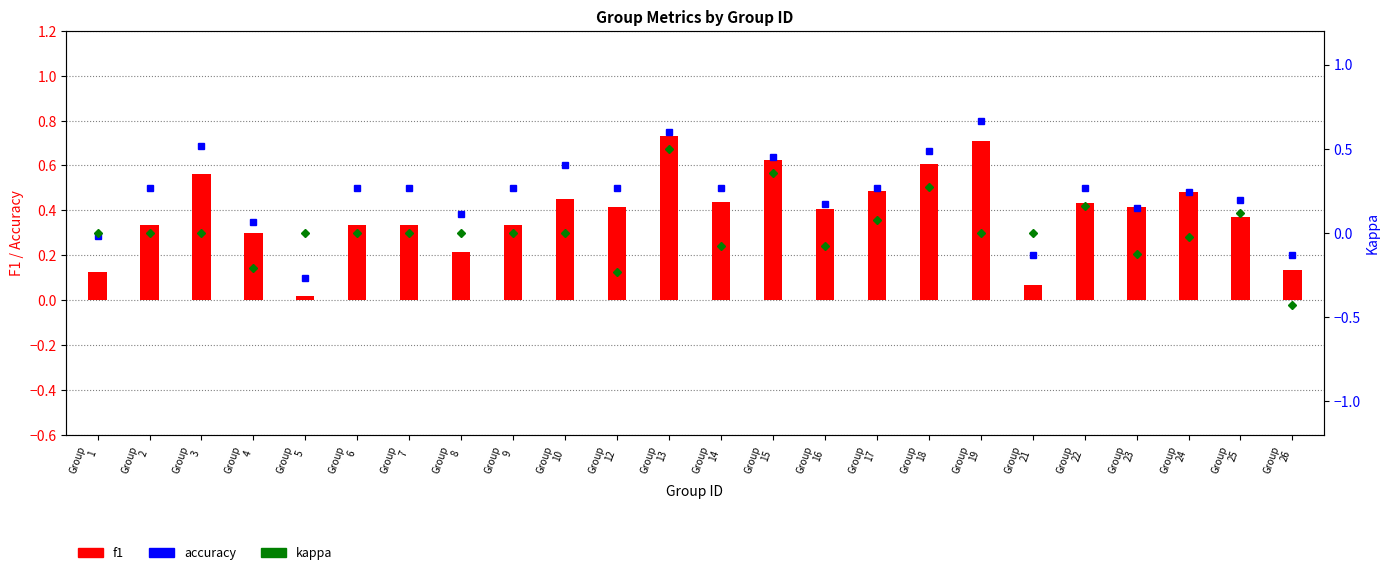

What is the sum of all kappa values?

0.3